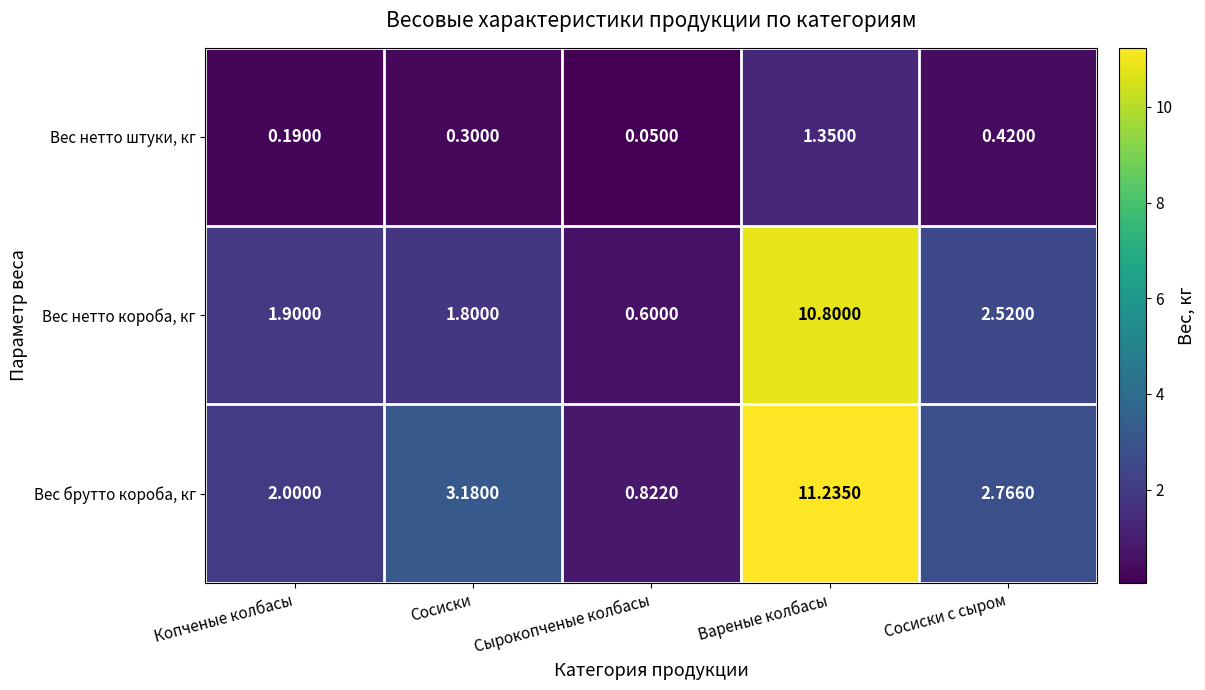

Rank the series at Копченые колбасы from lowest to highest value.

Вес нетто штуки, кг, Вес нетто короба, кг, Вес брутто короба, кг